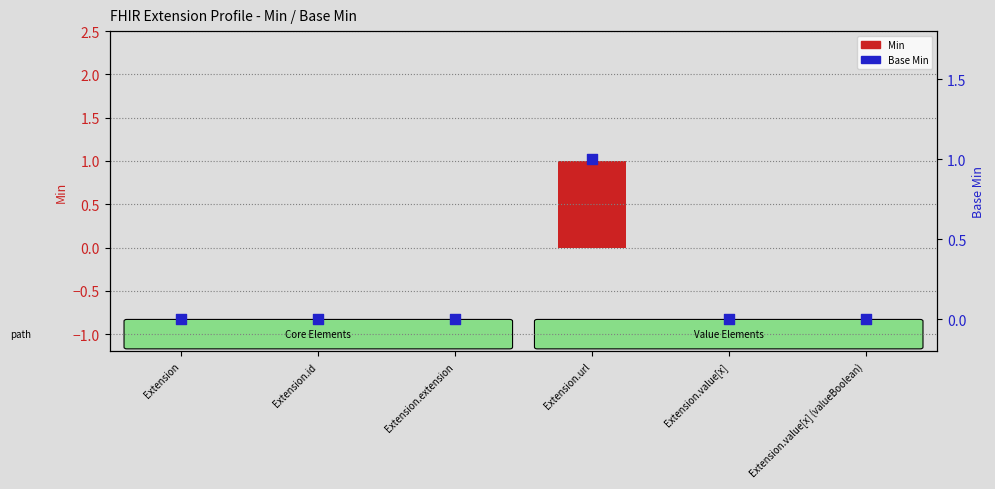

At how many categories does at least one series exceed 0?

1